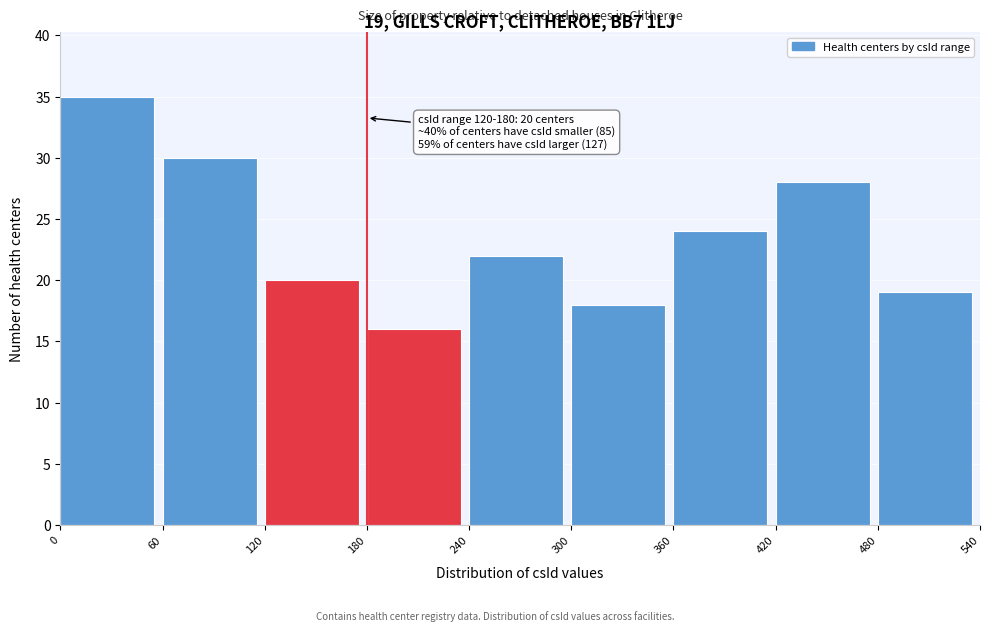

Which range on the x-axis has the tallest bar?

0 to 60